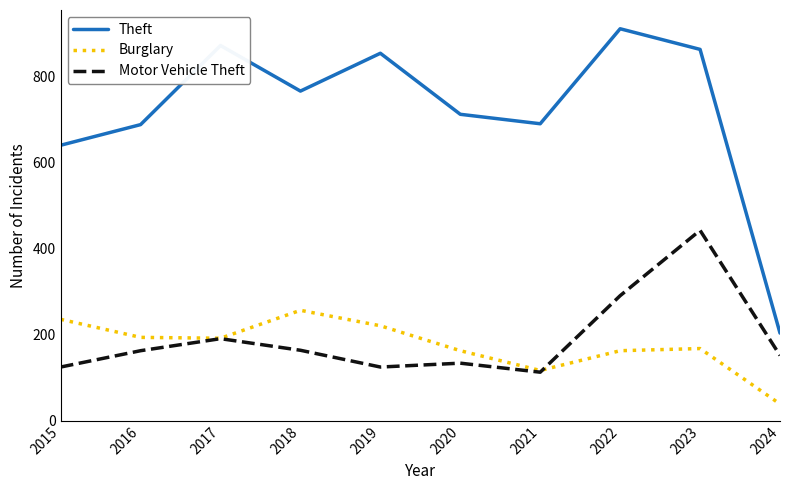

What is the difference between the Burglary values at 2020 and 2015?

73